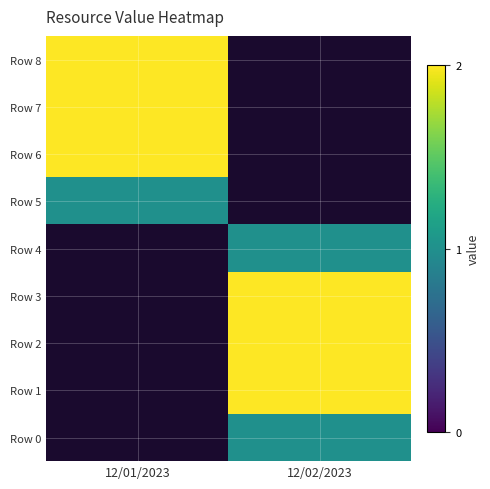

Which label corresponds to the smallest value in the chart?

12/01/2023